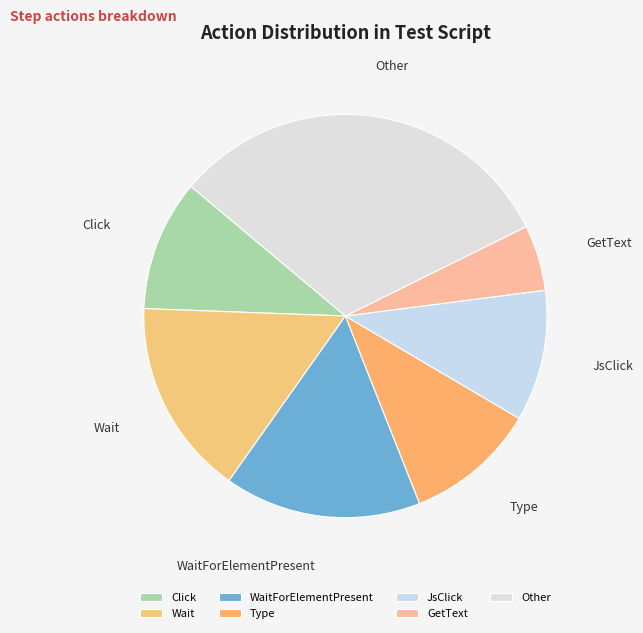

Is the sum of Other and JsClick greater than half?

No